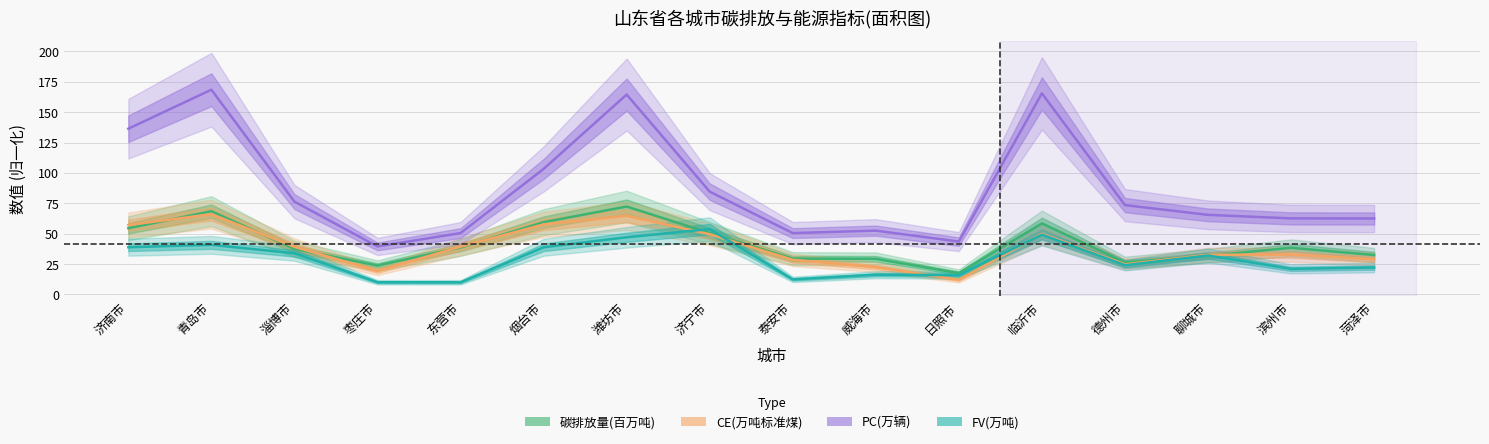

How many data points in FV(万吨) are above 32?

8